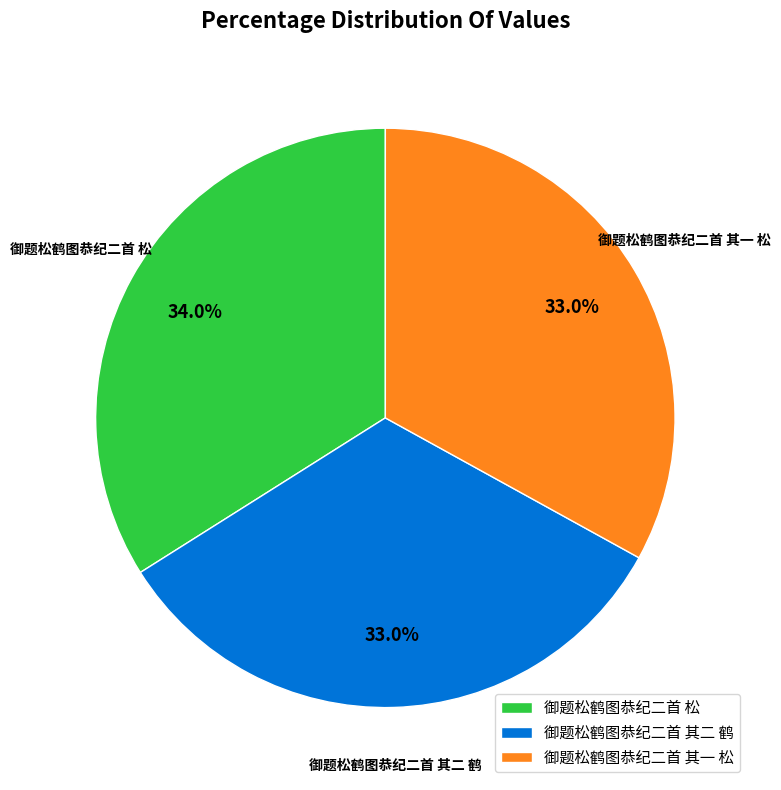

What is the largest slice in the pie chart?

御题松鹤图恭纪二首 松